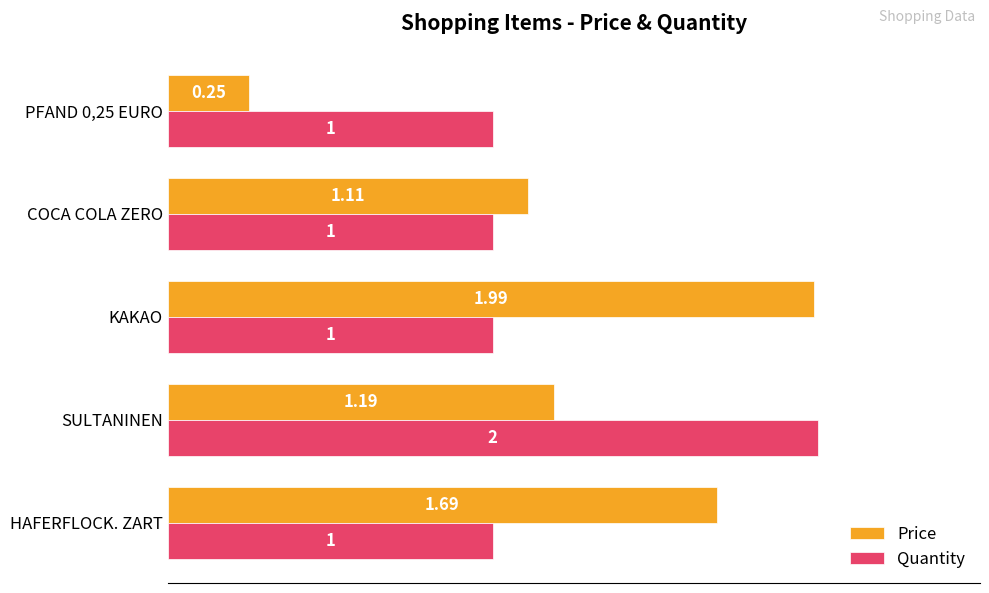

Rank the series by their average value, from lowest to highest.

Quantity, Price